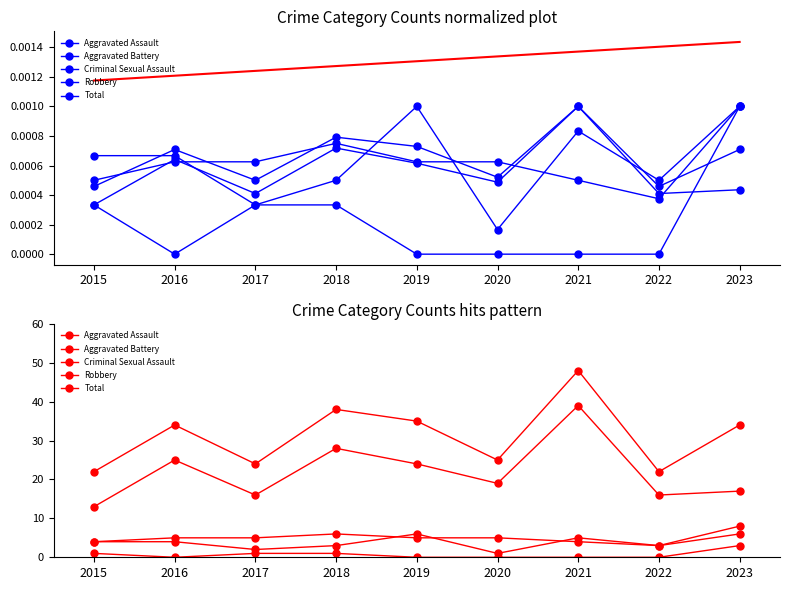

Reading left to right, extract all data points from this chart.

Aggravated Assault: 2015=4	2016=4	2017=2	2018=3	2019=6	2020=1	2021=5	2022=3	2023=6
Aggravated Battery: 2015=4	2016=5	2017=5	2018=6	2019=5	2020=5	2021=4	2022=3	2023=8
Criminal Sexual Assault: 2015=1	2016=0	2017=1	2018=1	2019=0	2020=0	2021=0	2022=0	2023=3
Robbery: 2015=13	2016=25	2017=16	2018=28	2019=24	2020=19	2021=39	2022=16	2023=17
Total: 2015=22	2016=34	2017=24	2018=38	2019=35	2020=25	2021=48	2022=22	2023=34